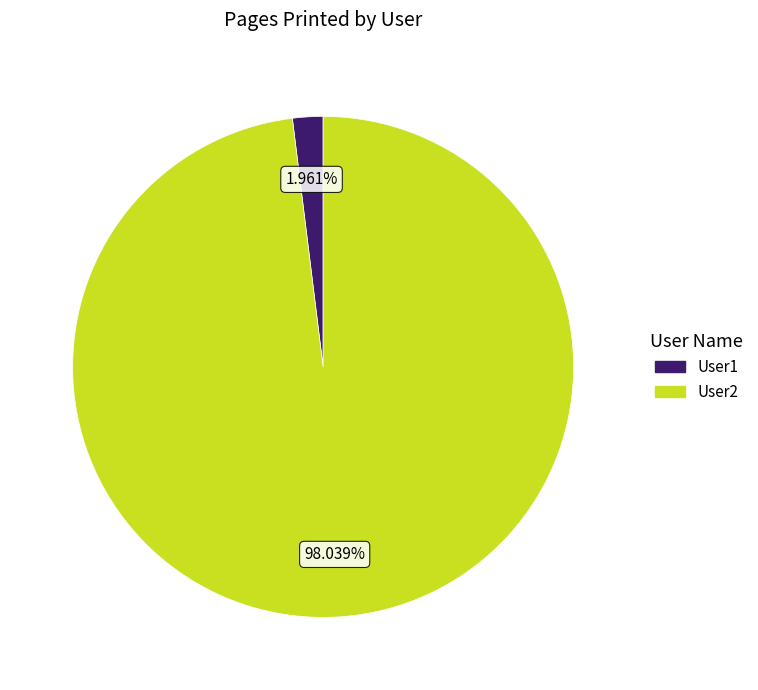

To the nearest percent, what percentage of the pie is User2?

98%